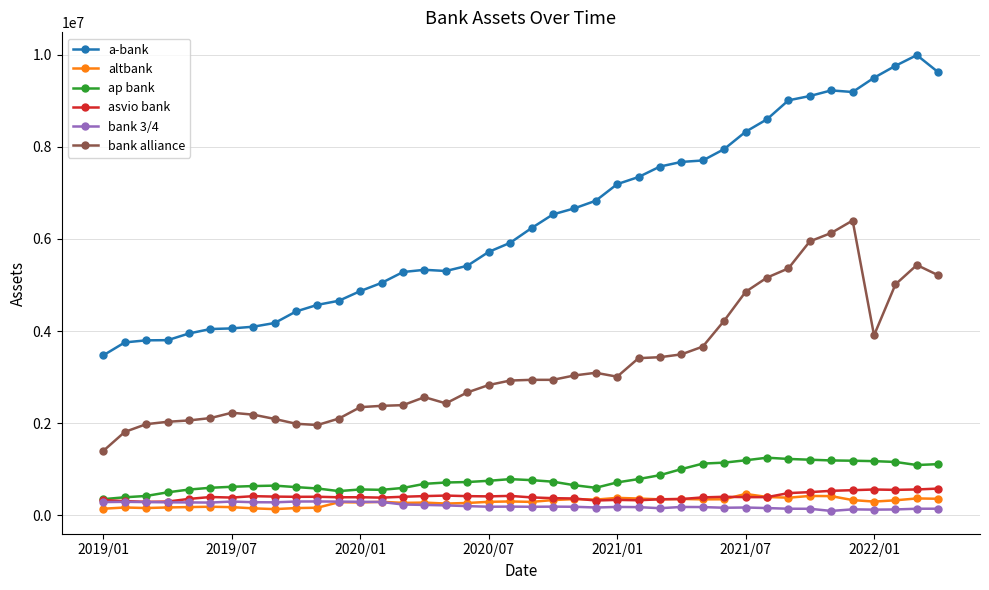

Which series has the largest total across all categories?

a-bank